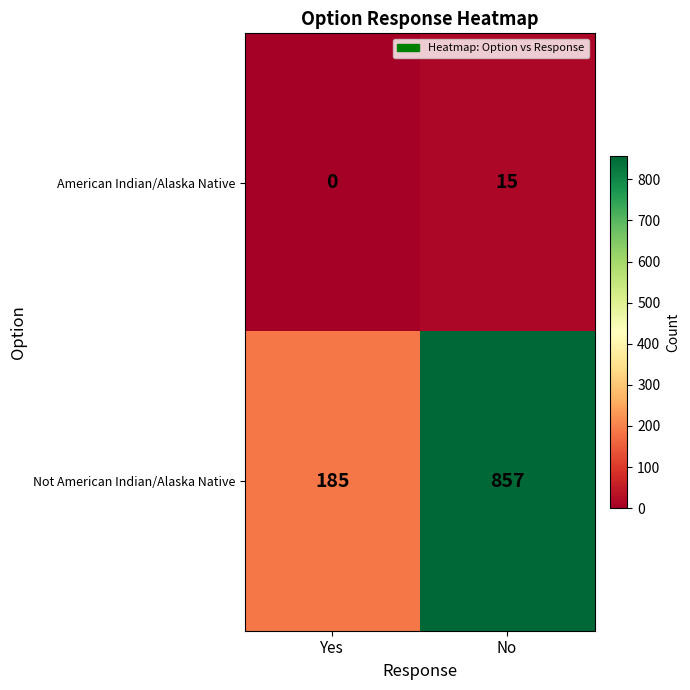

The value of Not American Indian/Alaska Native at Yes is 185. True or false?

True